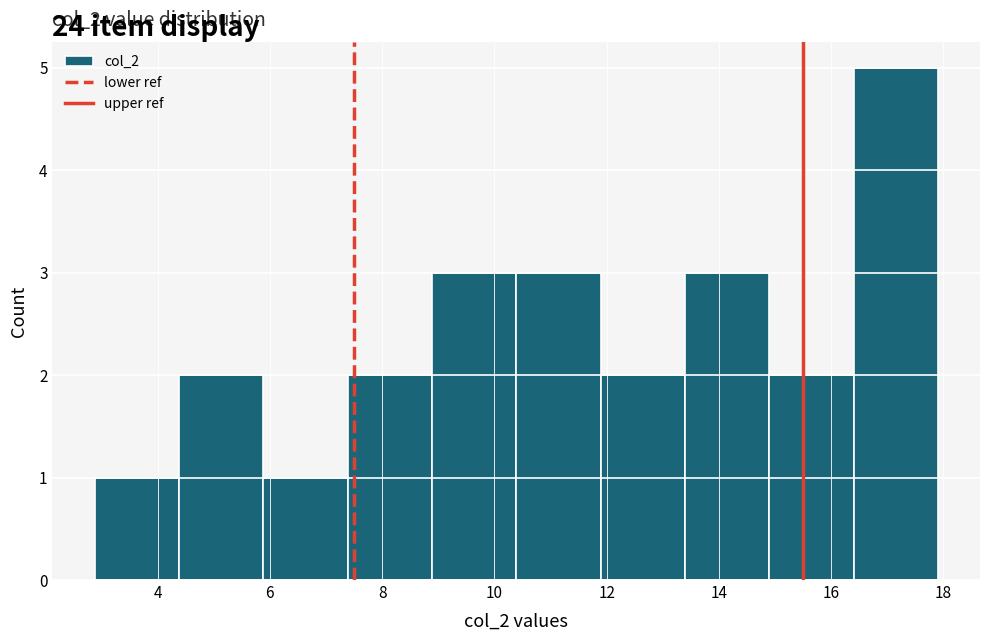

Over which range of the x-axis is the bar tallest?

16.4 to 18.0